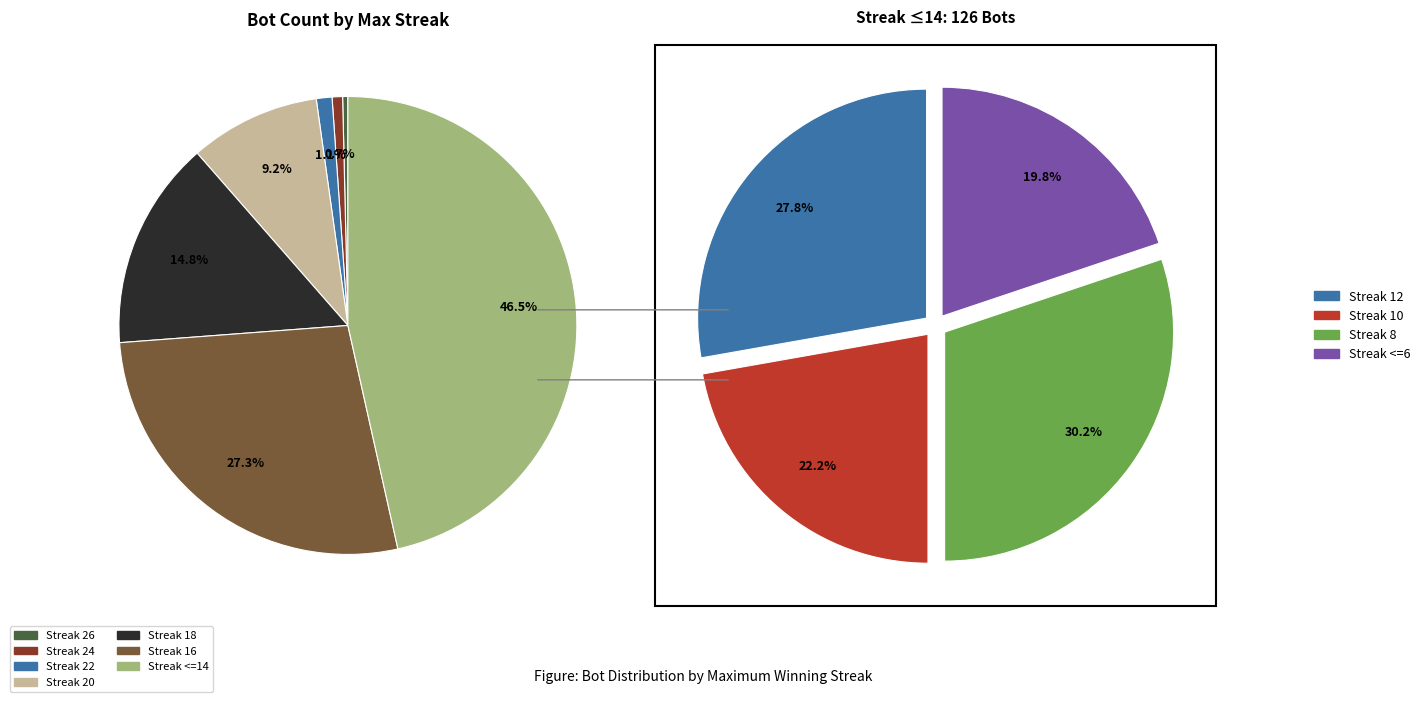

Which slice is the smallest?

26